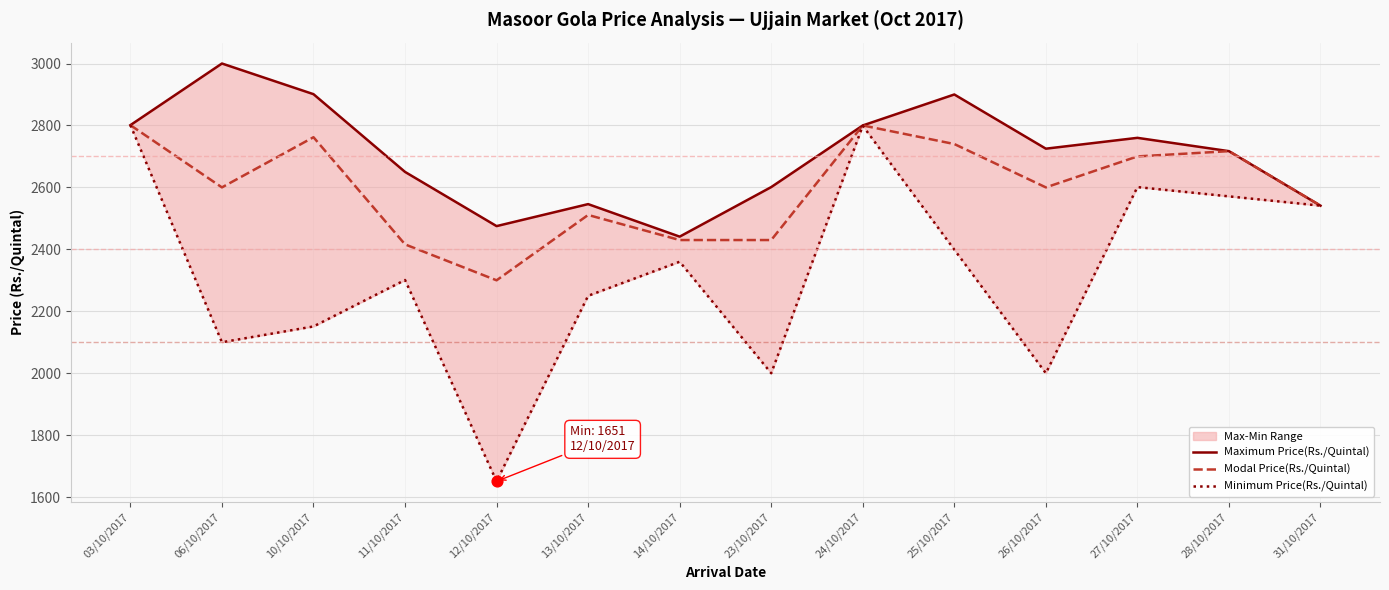

Which series has the largest total across all categories?

Maximum Price(Rs./Quintal)